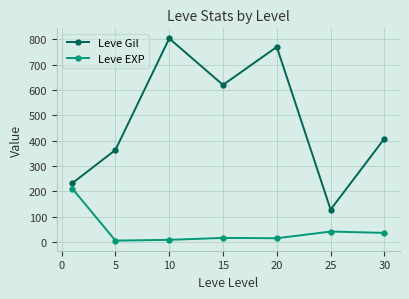

What is the difference between the maximum and minimum values in the Leve Gil series?

675.3